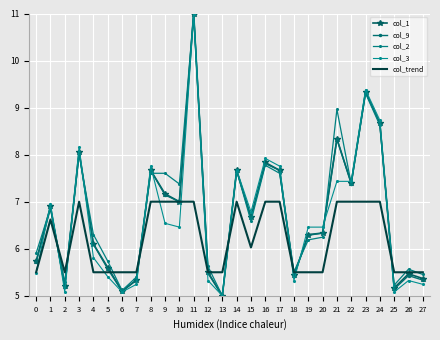

List the labels in order of col_2 value, largest first.

11, 23, 21, 24, 3, 16, 14, 8, 9, 17, 10, 22, 1, 15, 4, 20, 19, 0, 5, 12, 26, 18, 27, 7, 2, 25, 6, 13